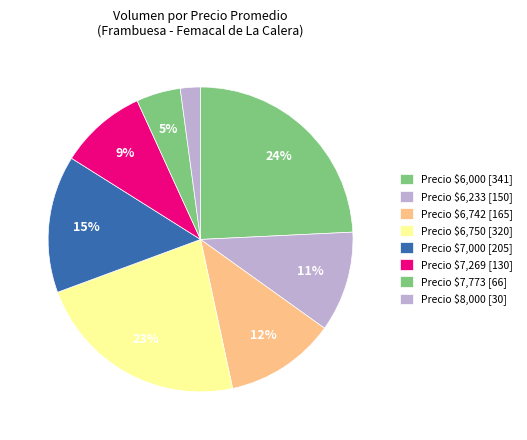

Count the number of slices in the pie.

8